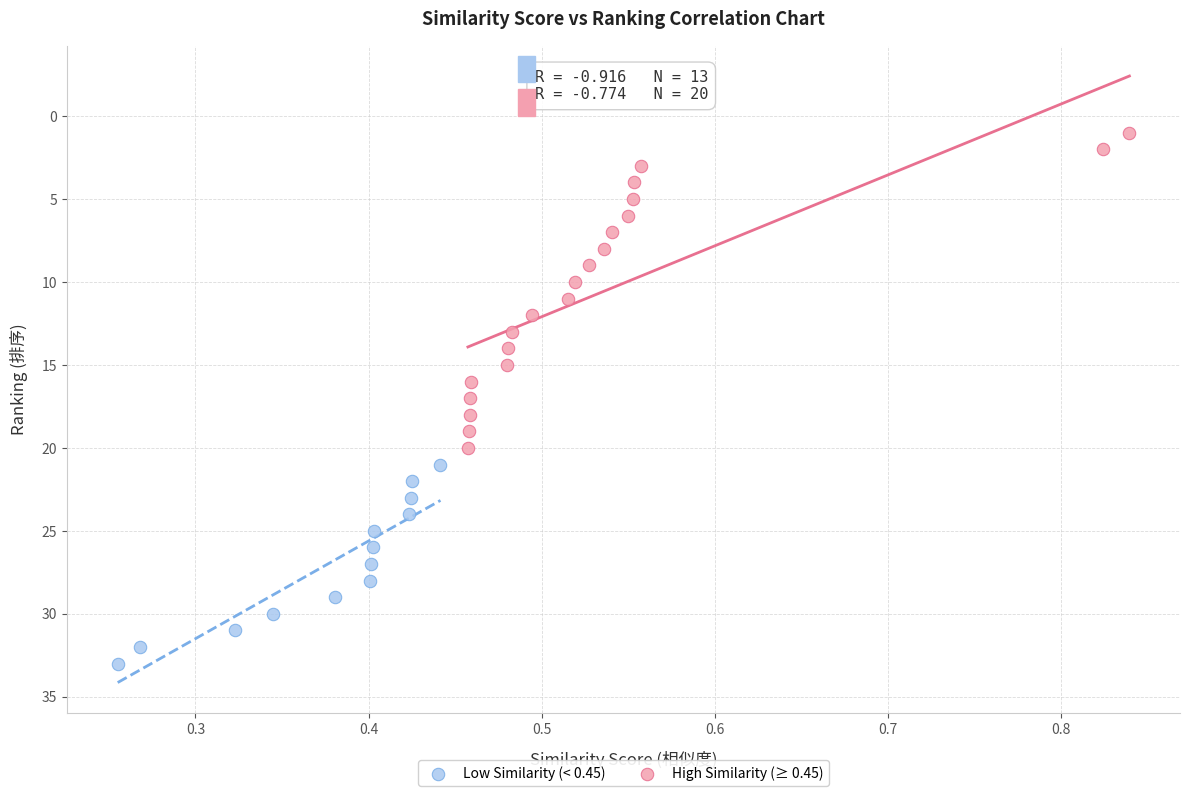

Which series reaches the maximum Y coordinate?

Low Similarity (< 0.45)